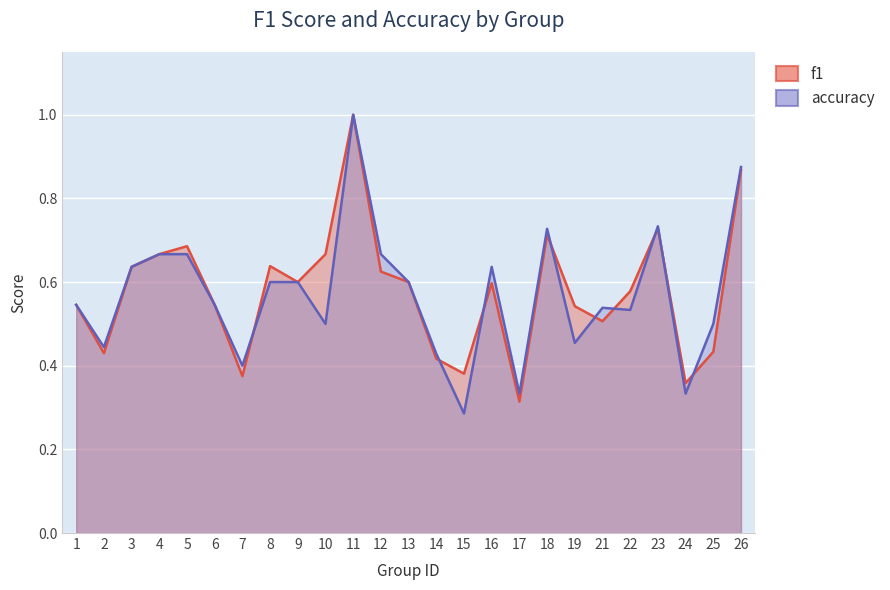

What is the lowest value of the f1 series?

0.3